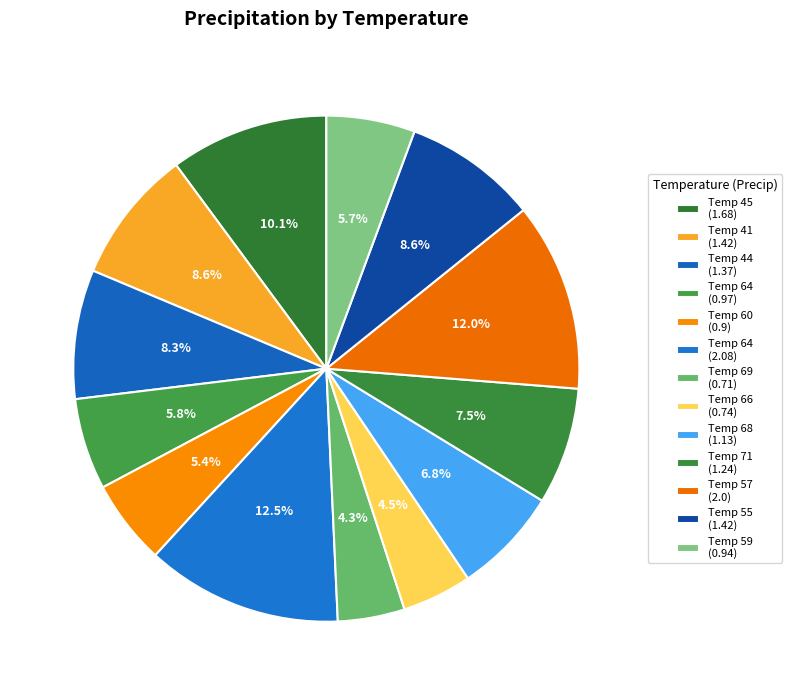

Count the number of slices in the pie.

13